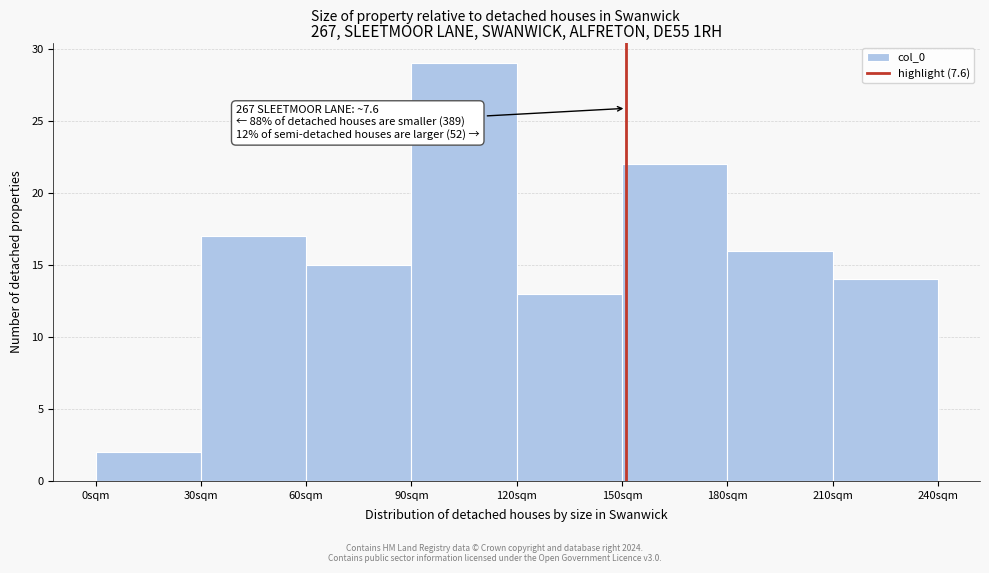

Reading left to right, what are all the values shown in this chart?

0sqm=2	30sqm=17	60sqm=15	90sqm=29	120sqm=13	150sqm=22	180sqm=16	210sqm=14